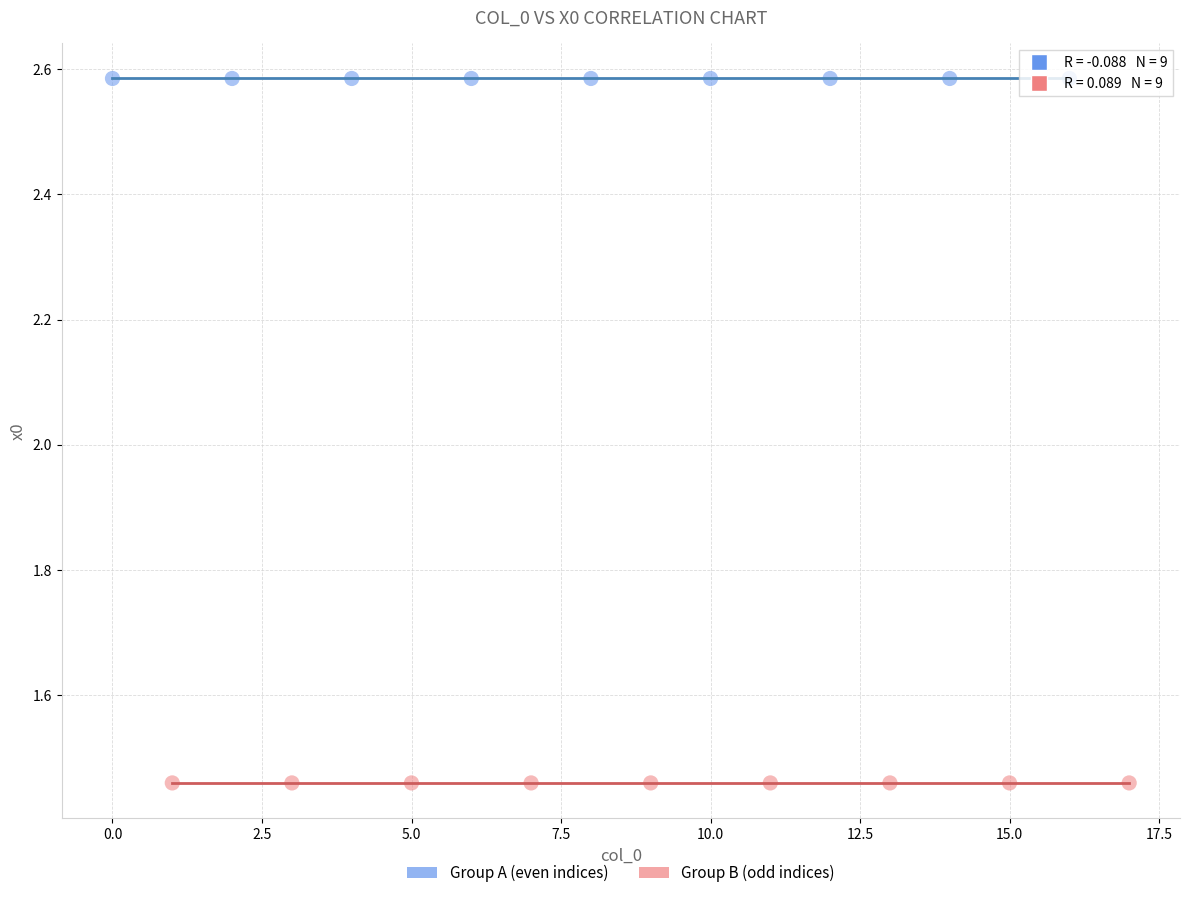

Which series contains the highest Y value?

Group A (even indices)